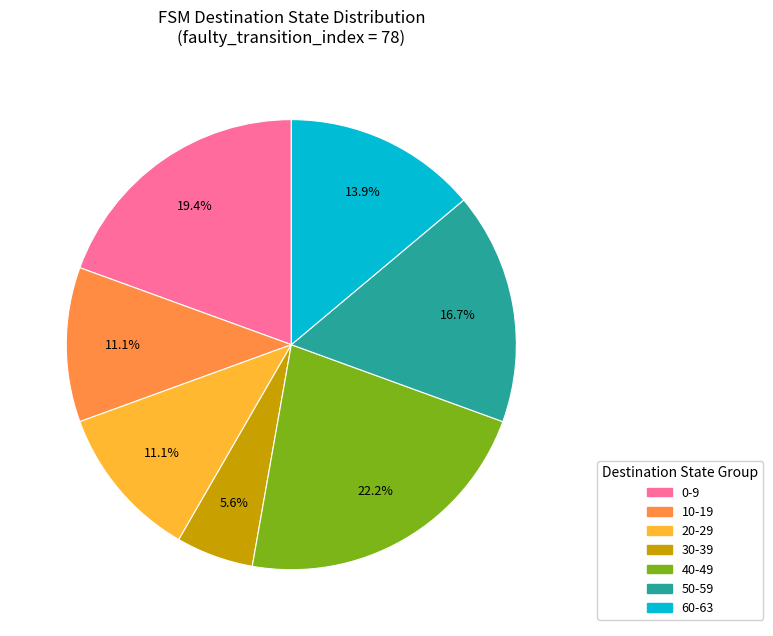

Does any single category account for the majority?

No